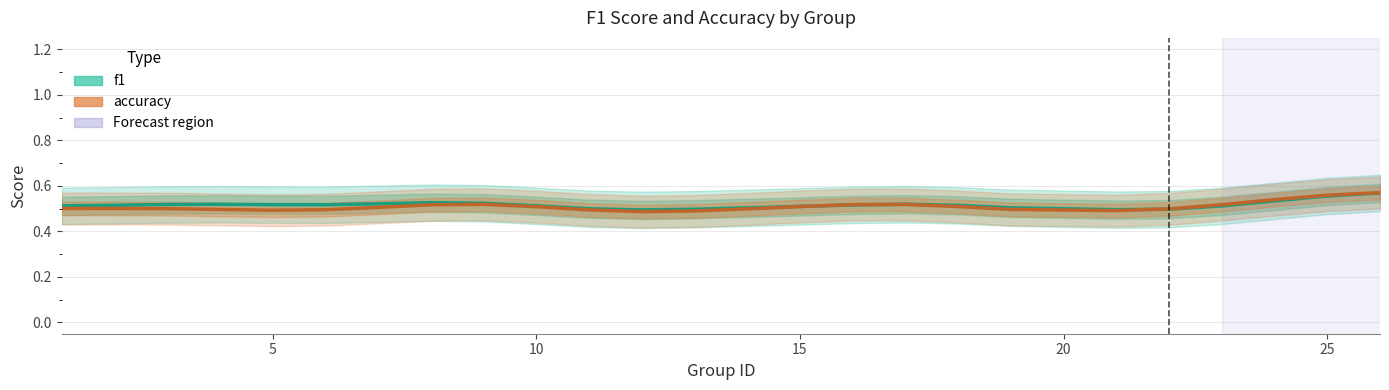

What are all the series names shown in the legend?

f1, accuracy